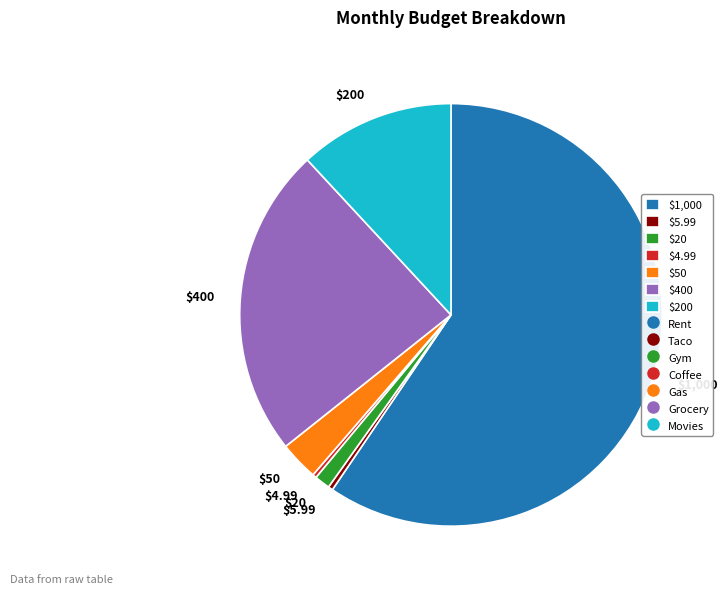

Does $1,000 account for over 50% of the chart?

Yes